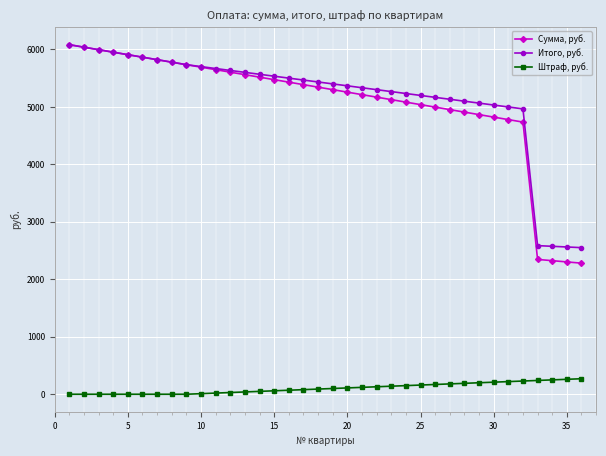

What is the lowest value of the Итого, руб. series?

2551.1